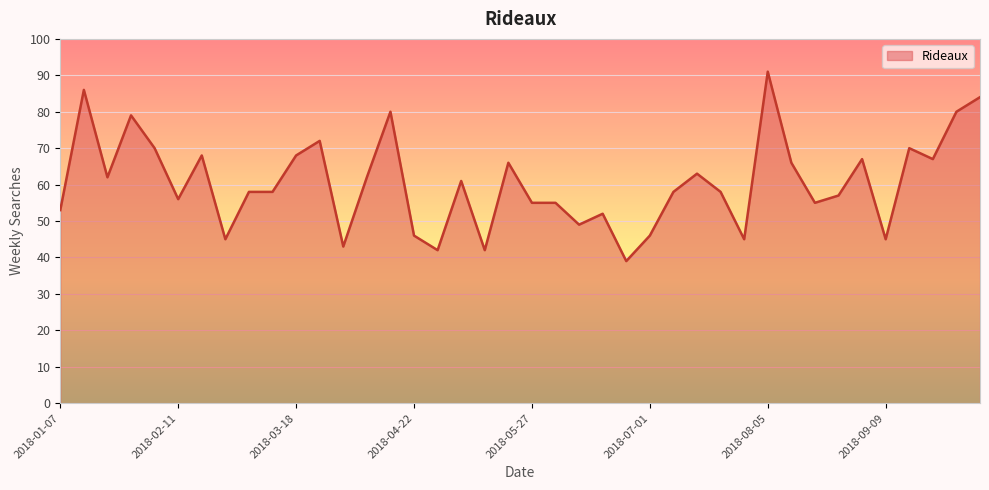

What is the sum of all values?

2419